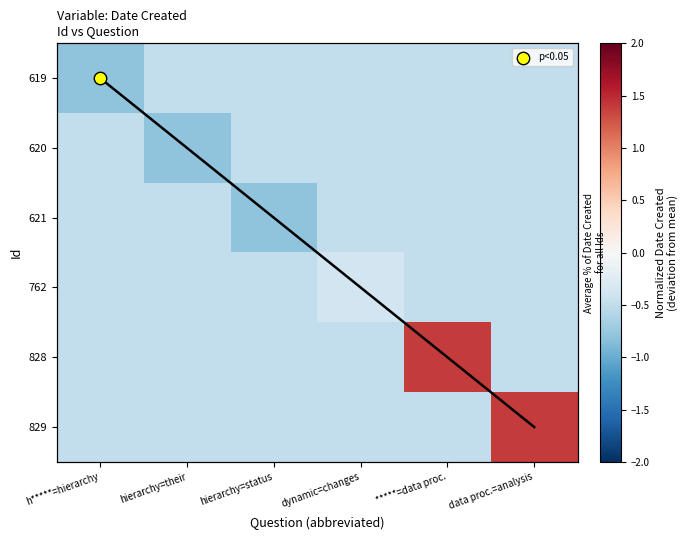

True or false: 828 has a value of -0.8 at h*****=hierarchy.

False